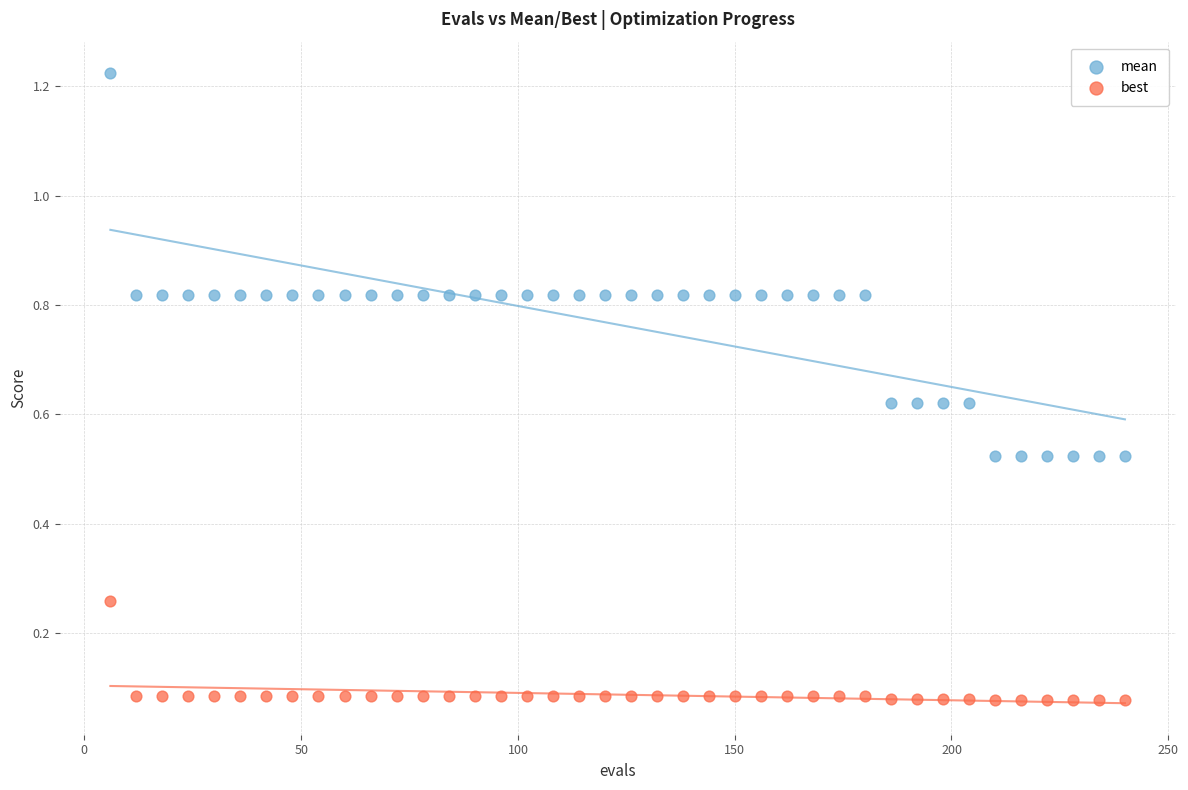

Which series reaches the maximum Y coordinate?

mean